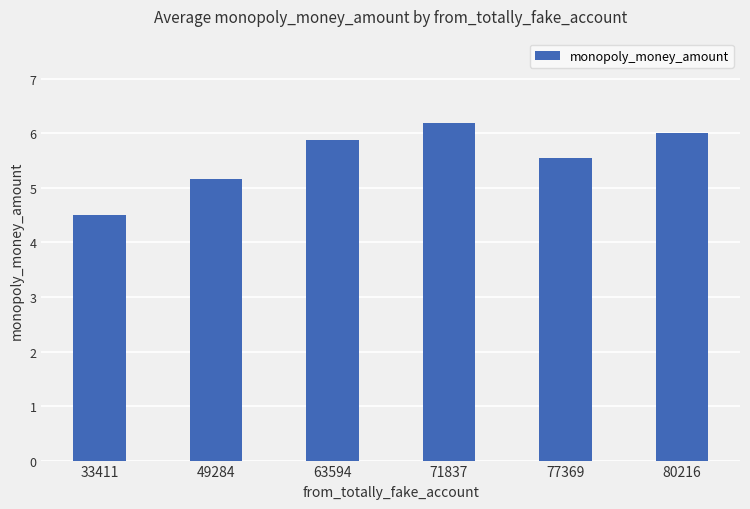

What is the value of the 6th bar from the left?

6.0